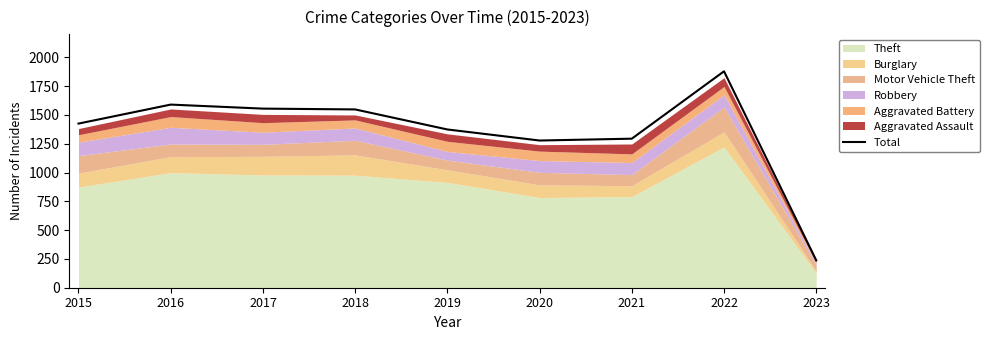

Rank the categories by value from highest to lowest.

2022, 2016, 2017, 2018, 2015, 2019, 2021, 2020, 2023